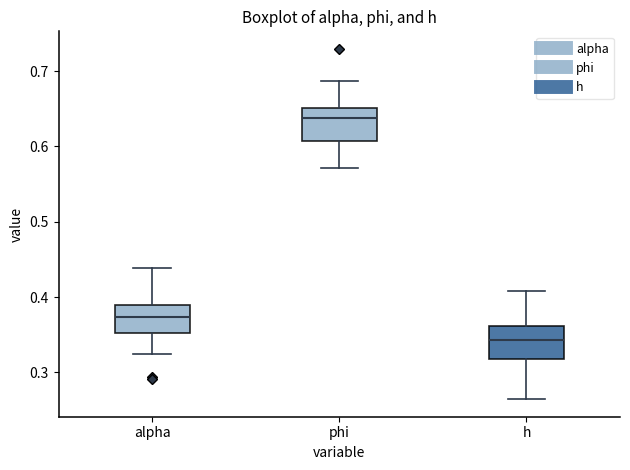

Reading left to right, transcribe this box plot: for each box, give where its median line is, the range the box spans, and where its two whiskers end, as read against the y-axis. The values are not printed on the chart, so give them approximately, as read against the axis.

alpha: median 0.37, box 0.35 to 0.39, whiskers 0.32 to 0.44
phi: median 0.64, box 0.61 to 0.65, whiskers 0.57 to 0.69
h: median 0.34, box 0.32 to 0.36, whiskers 0.26 to 0.41